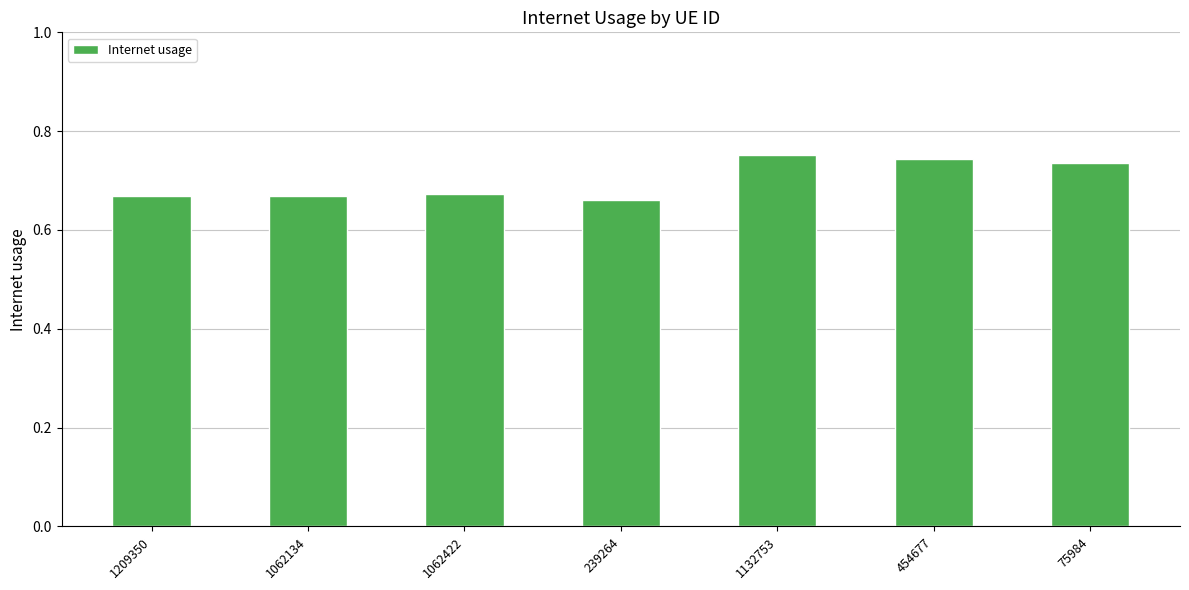

True or false: the data shows 0.2 at 1062422.

False